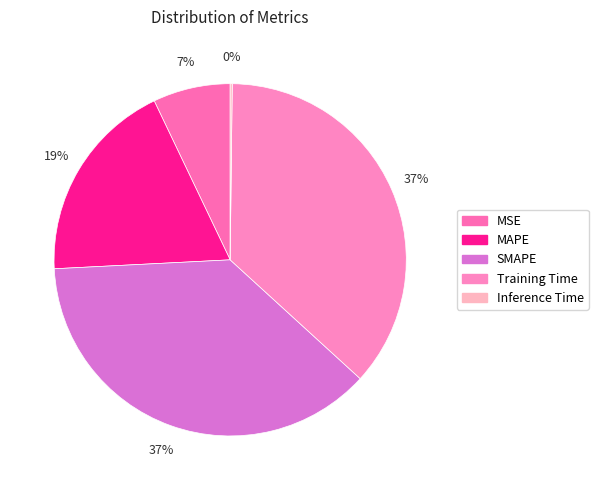

What portion of the pie excludes MAPE?

81.3%